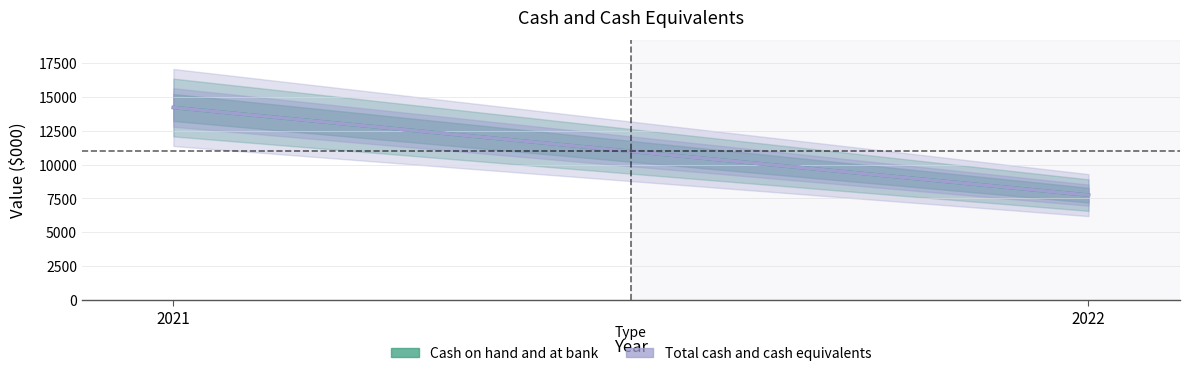

Is this an area chart (filled region under the line)?

No